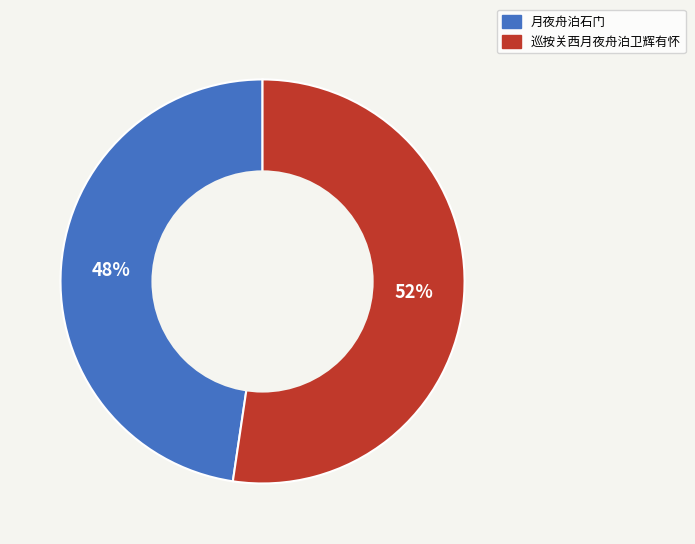

Which category has the smallest portion of the pie?

月夜舟泊石门